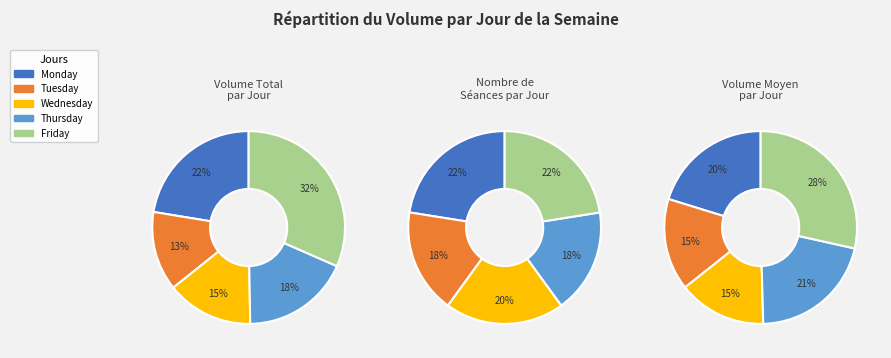

Between 10 and 20, which is larger?

20